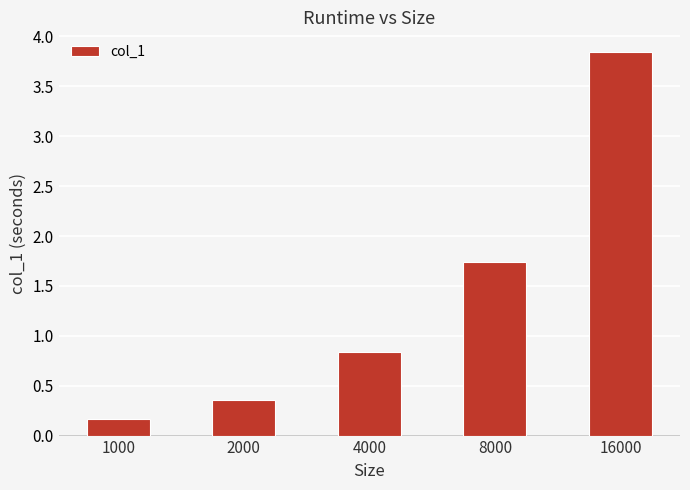

What is the value of the 1st bar from the left?

0.2